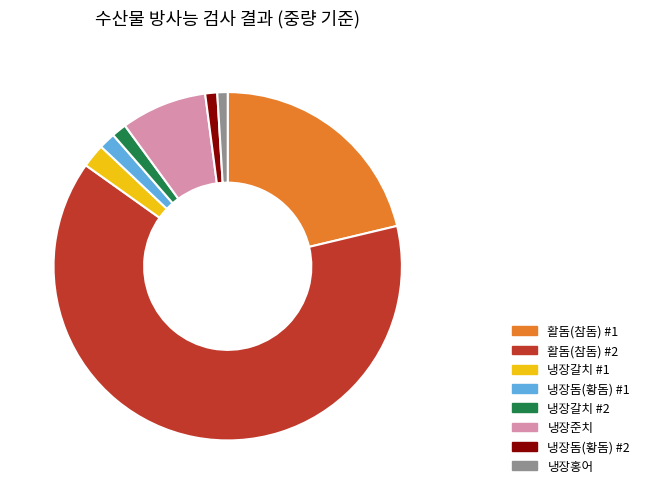

Is it true that 냉장갈치 #1 is 2% of the pie?

True